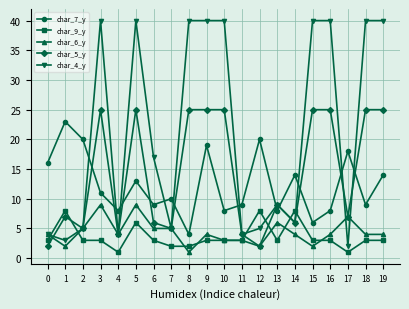

The char_5_y series shows 6 at 11. True or false?

False